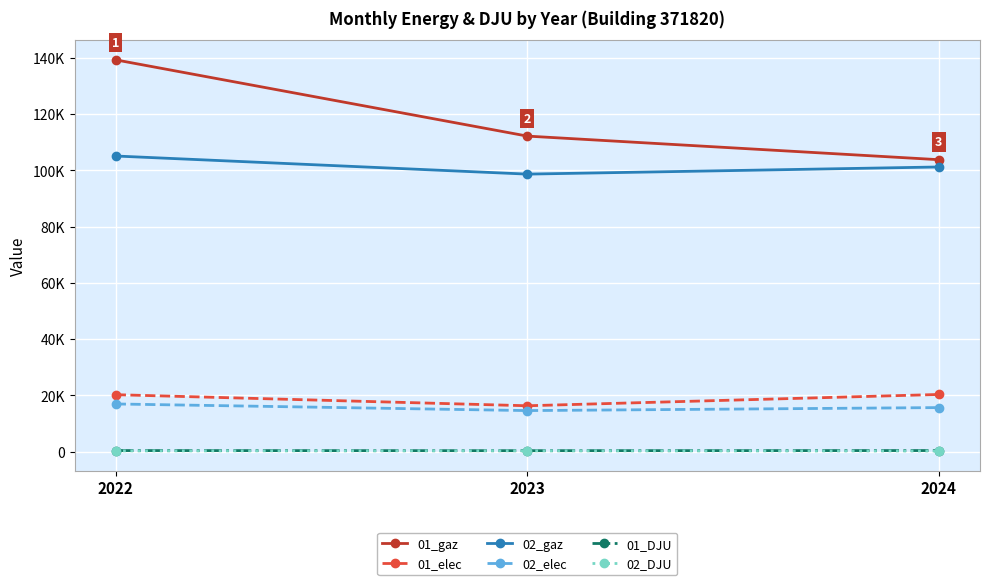

Reading left to right, extract all data points from this chart.

01_gaz: 139185.4	112111.2	103729.2
01_elec: 20267.8	16332.6	20342.9
02_gaz: 105037.5	98607.5	101143.4
02_elec: 16972.4	14620.8	15685.8
01_DJU: 418.6	377.9	426.4
02_DJU: 301.2	327.8	261.6